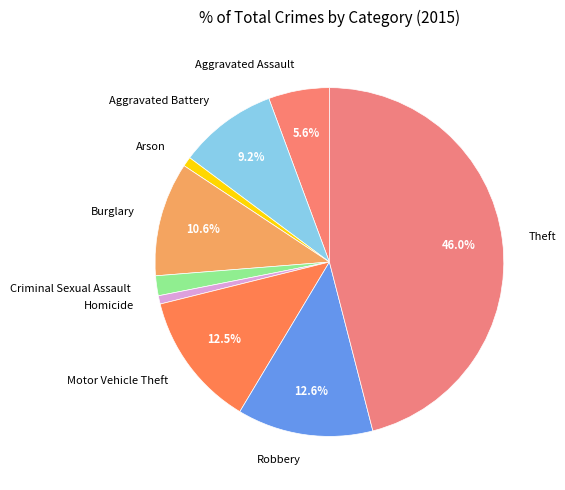

What is the ratio of the value at Criminal Sexual Assault to the value at Homicide?

2.4